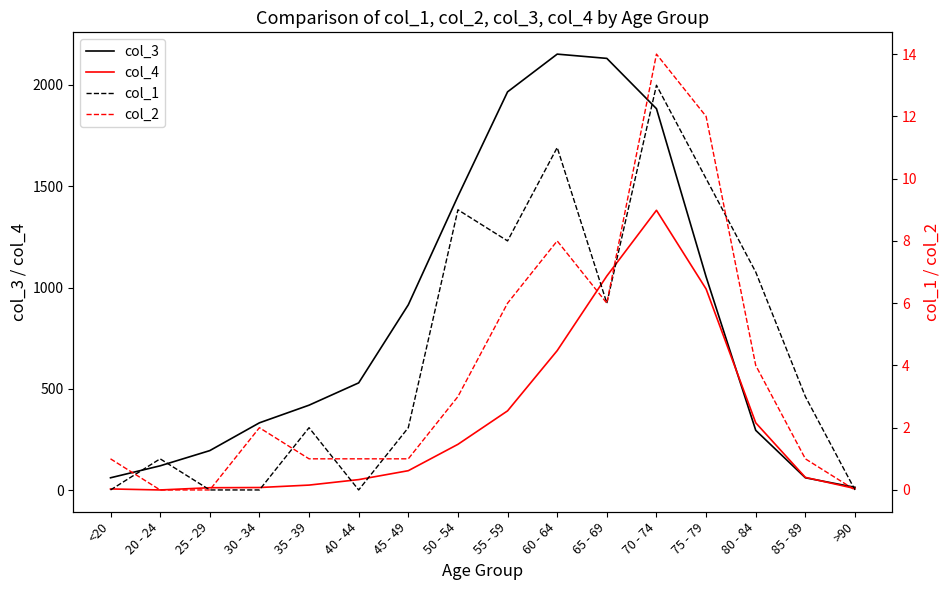

At how many categories does at least one series exceed 915?

6